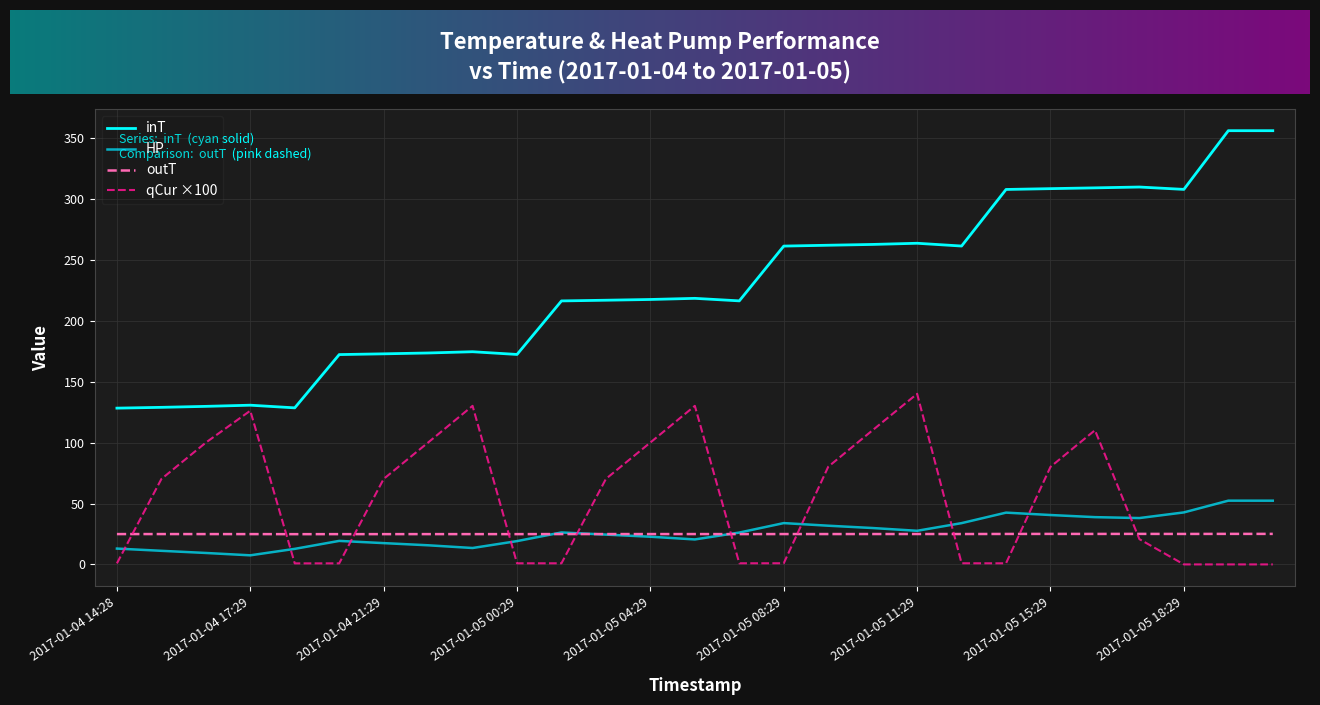

How many lines are shown in the chart?

4